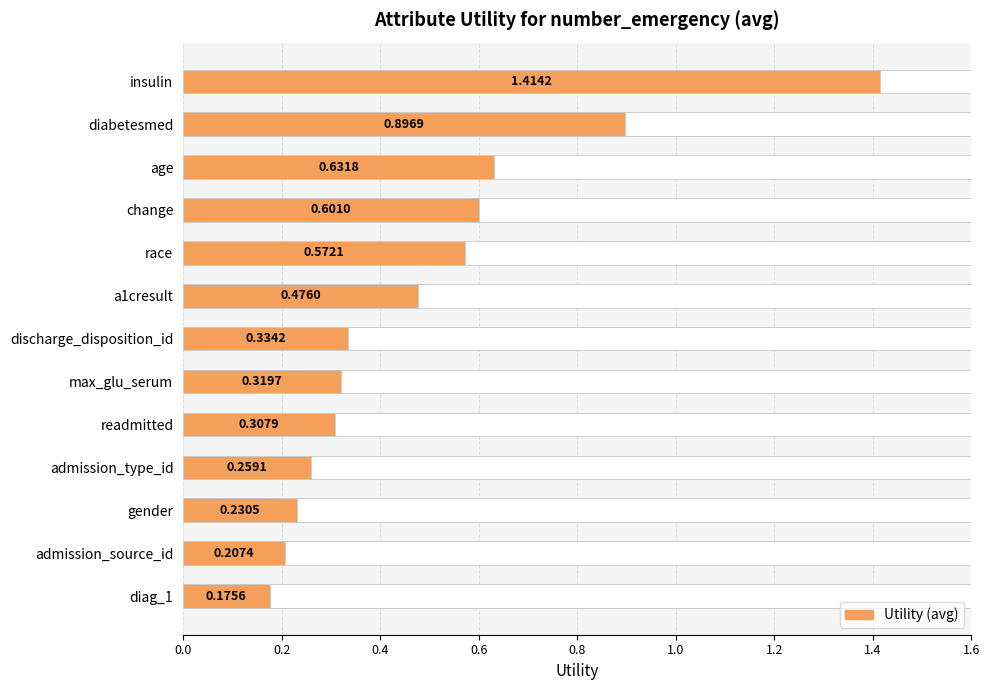

How many bars are there in total?

13